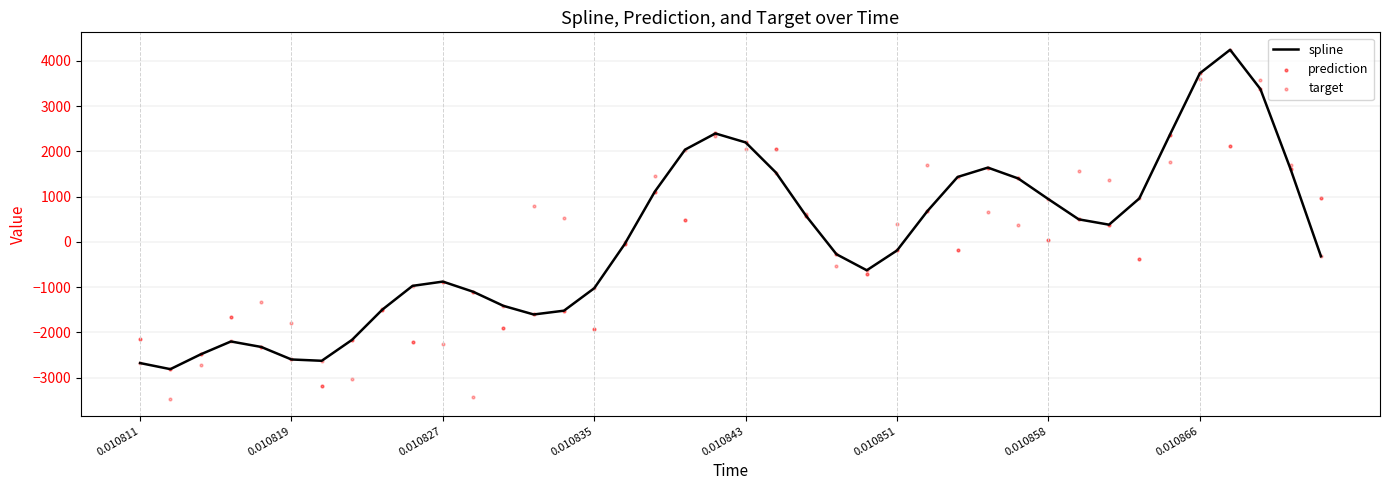

At how many categories does at least one series exceed -3126?

40